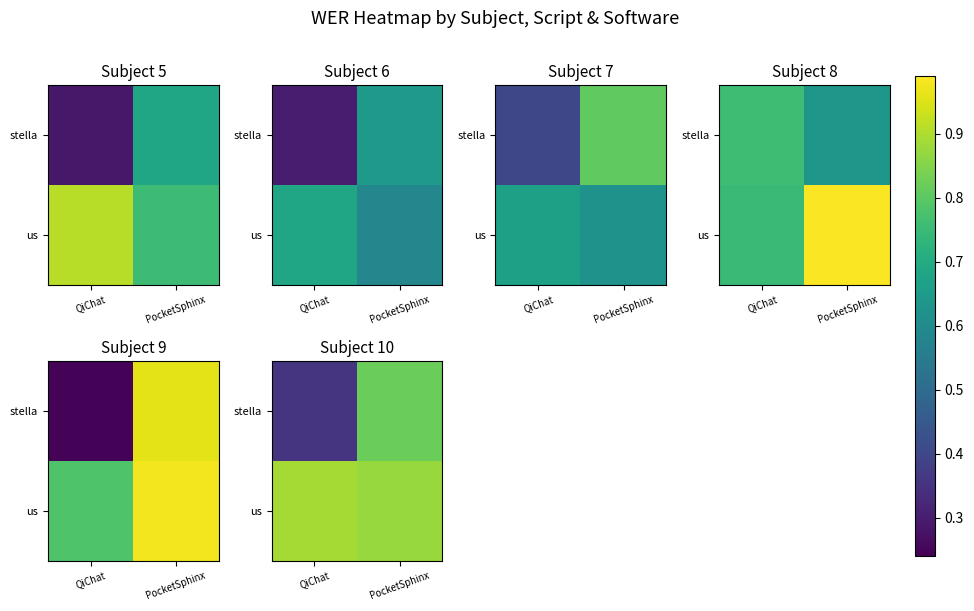

What is the difference between the highest and lowest values at PocketSphinx?

0.1